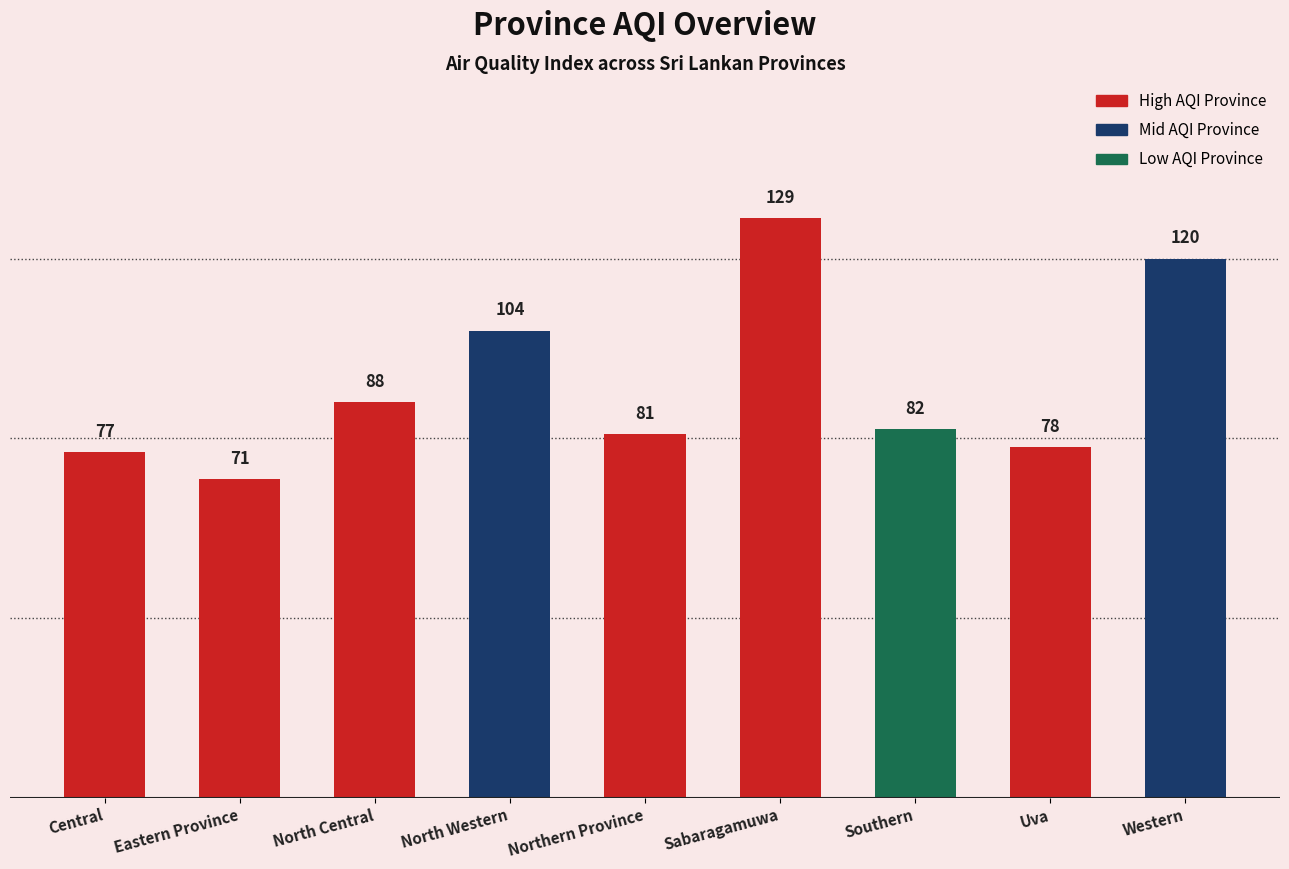

Approximately how many times larger is the value at Uva compared to Sabaragamuwa?

0.6